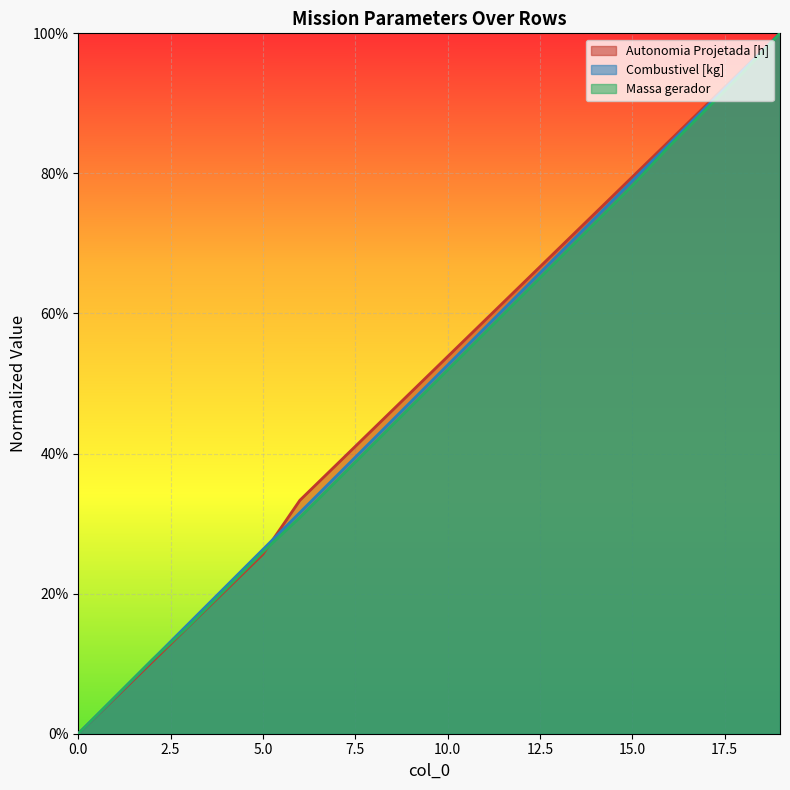

List the series in order of their overall mean, highest first.

Autonomia Projetada [h], Combustivel [kg], Massa gerador